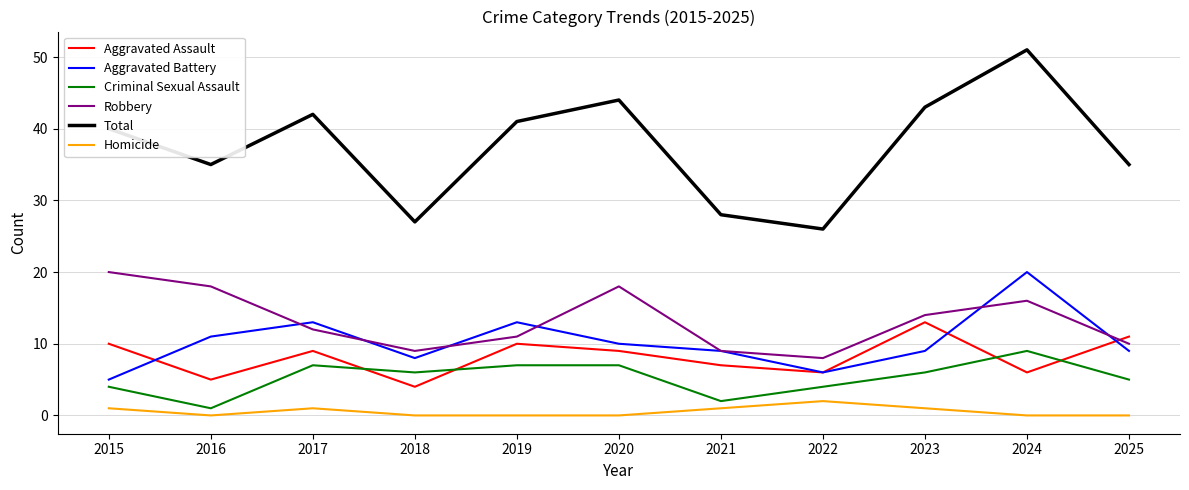

Which series has the widest spread of values?

Total